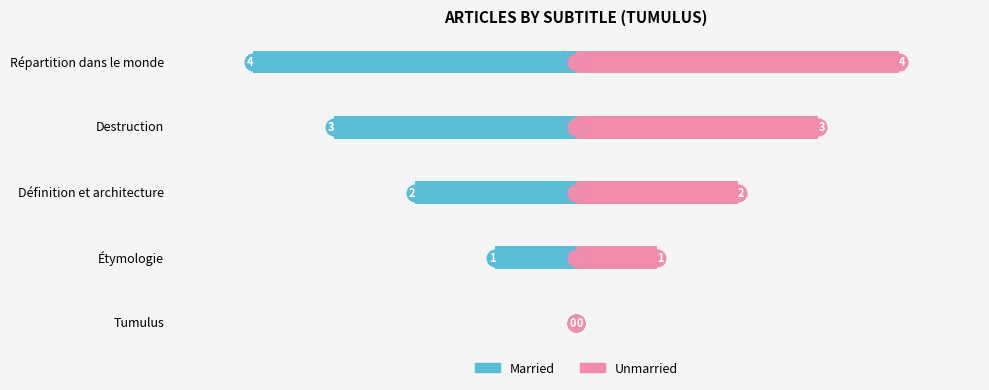

Does the chart contain stacked bars?

No